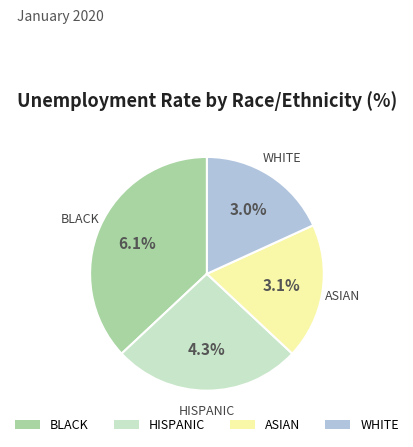

To the nearest percent, what portion does ASIAN represent?

19%